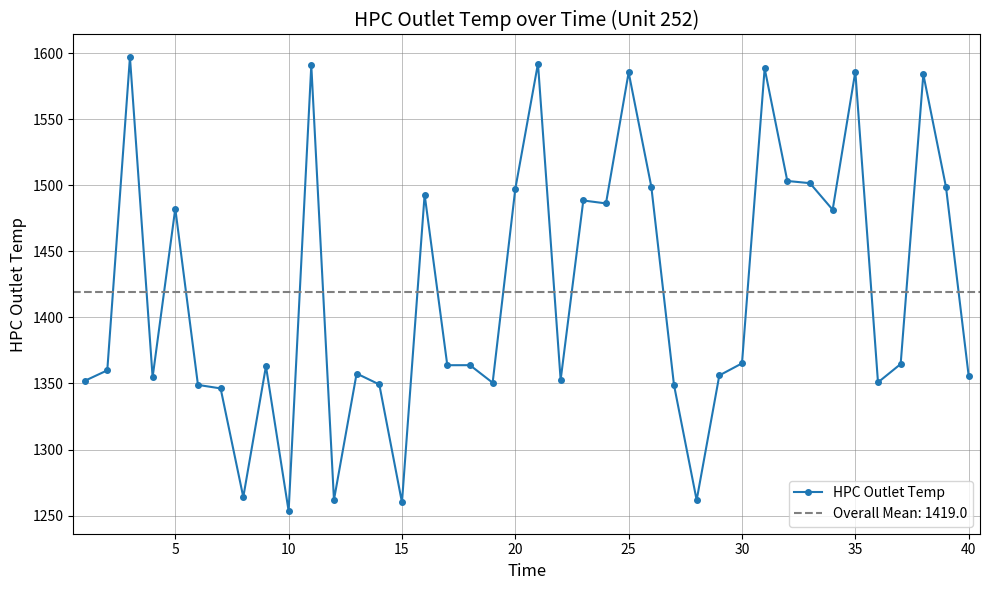

What is the maximum value for HPC Outlet Temp?

1596.9